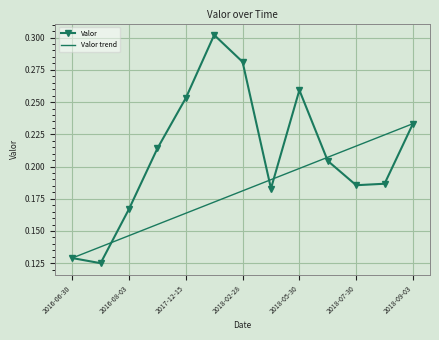

How many interior local peaks (higher than both neighbors) does the data have?

2